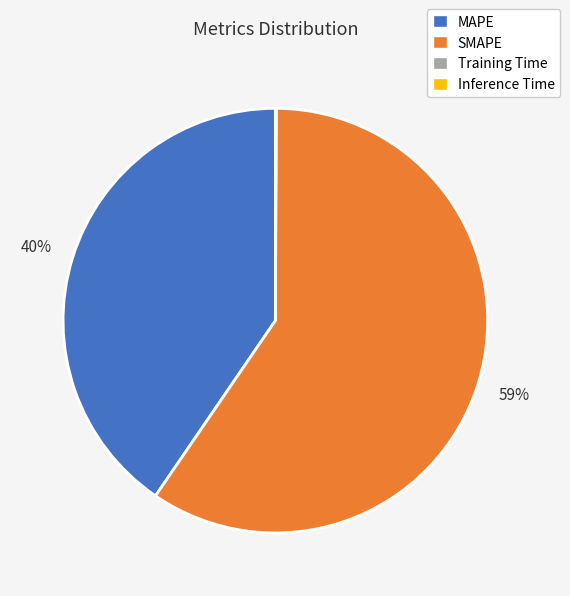

Which has a higher value, SMAPE or MAPE?

SMAPE